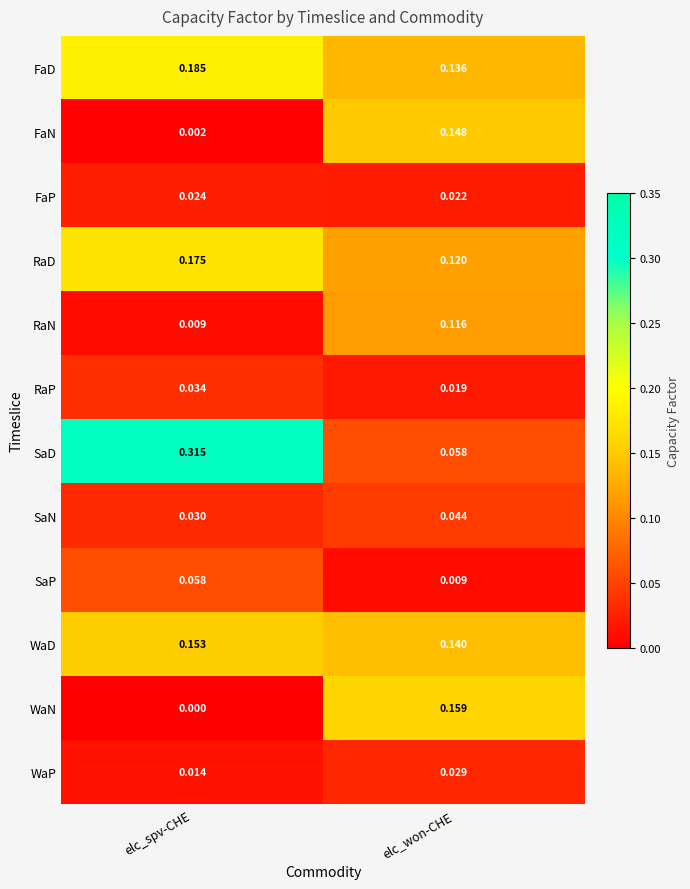

Rank the categories by SaN value from highest to lowest.

elc_won-CHE, elc_spv-CHE